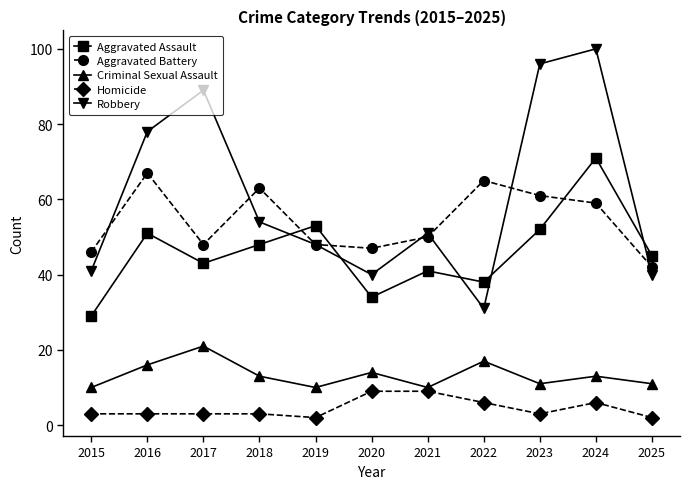

Reading left to right, what are all the values shown in this chart?

Aggravated Assault: 29	51	43	48	53	34	41	38	52	71	45
Aggravated Battery: 46	67	48	63	48	47	50	65	61	59	42
Criminal Sexual Assault: 10	16	21	13	10	14	10	17	11	13	11
Homicide: 3	3	3	3	2	9	9	6	3	6	2
Robbery: 41	78	89	54	48	40	51	31	96	100	40